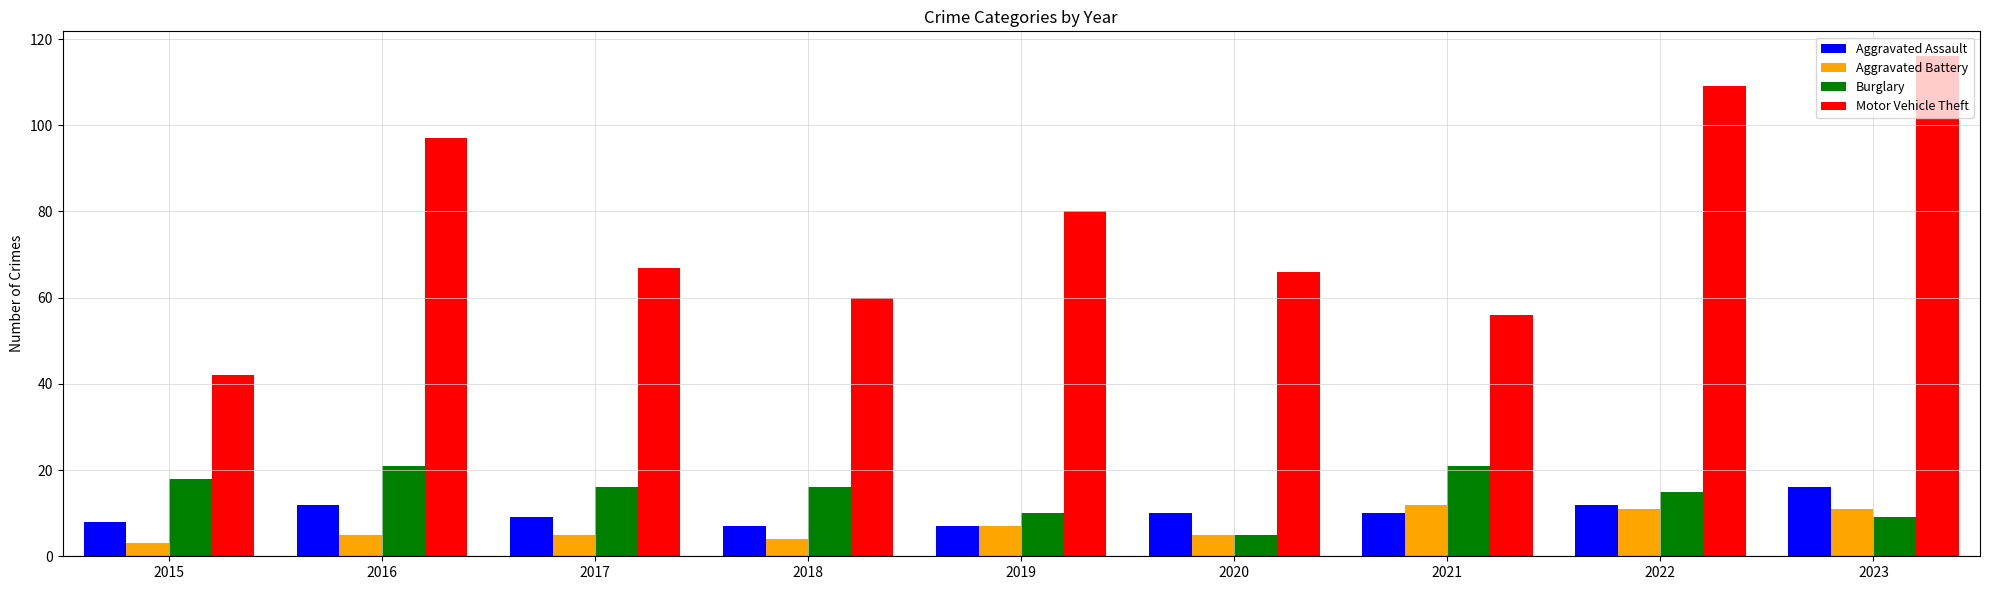

At which label does Burglary first exceed 16?

2015